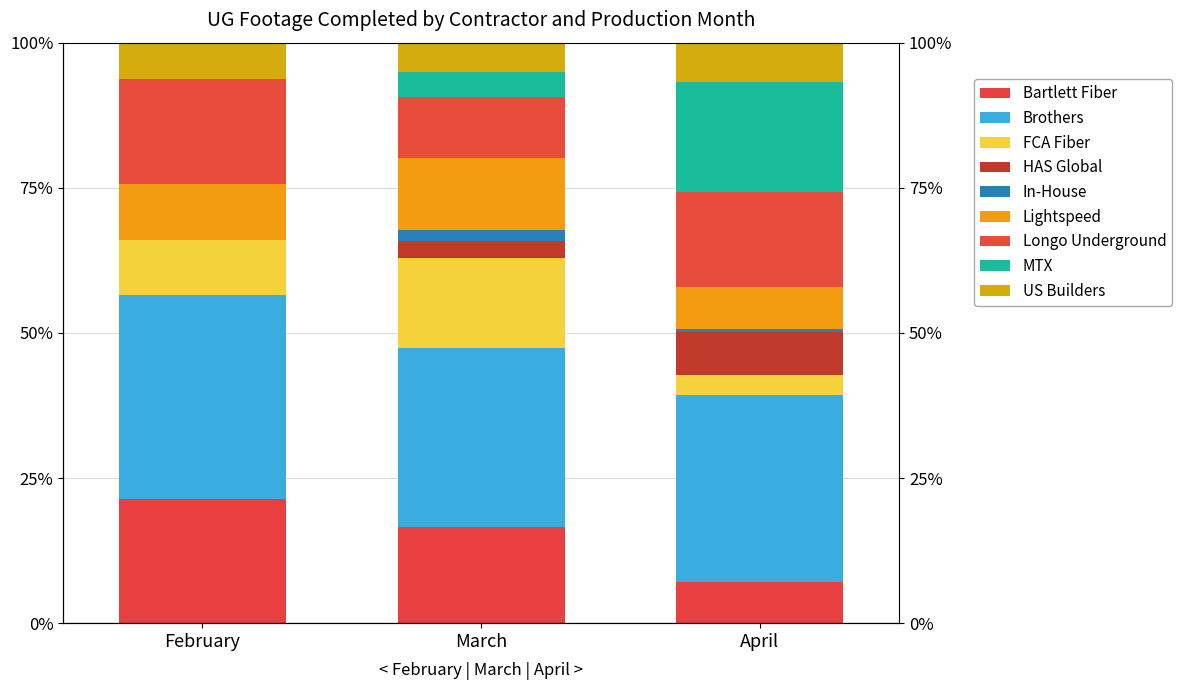

Where does the HAS Global series first go above 2?

March